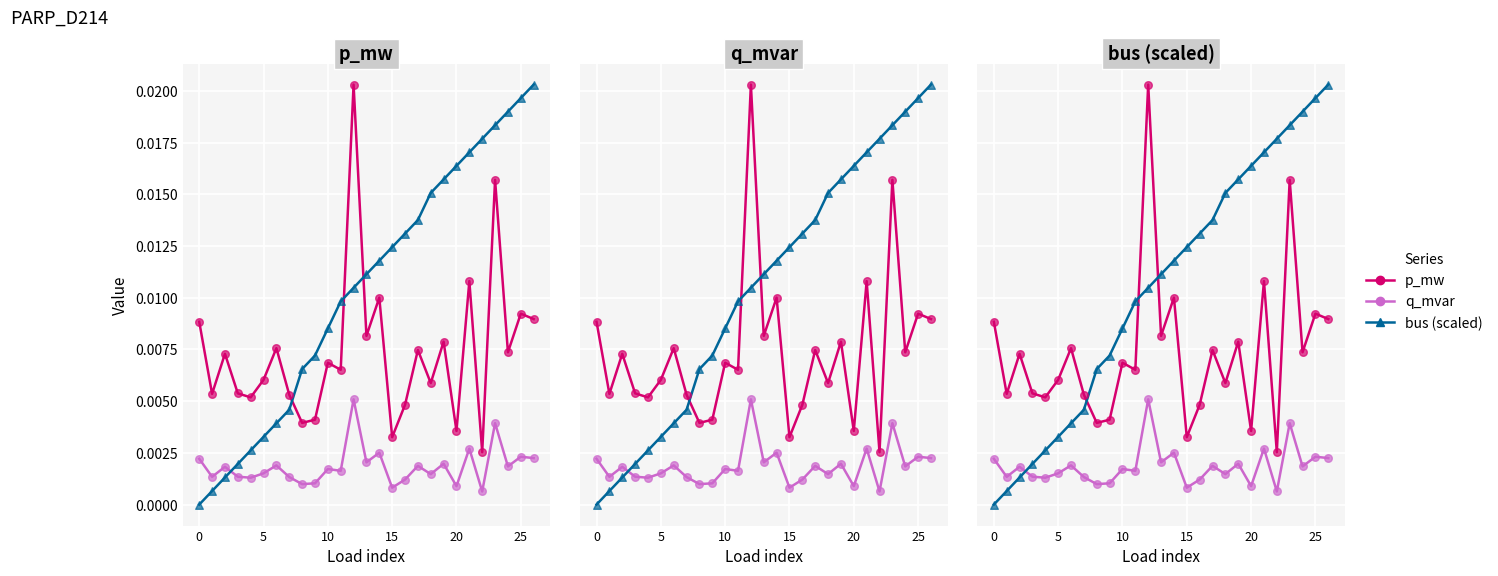

Which series has the widest spread of Y values?

bus (scaled)